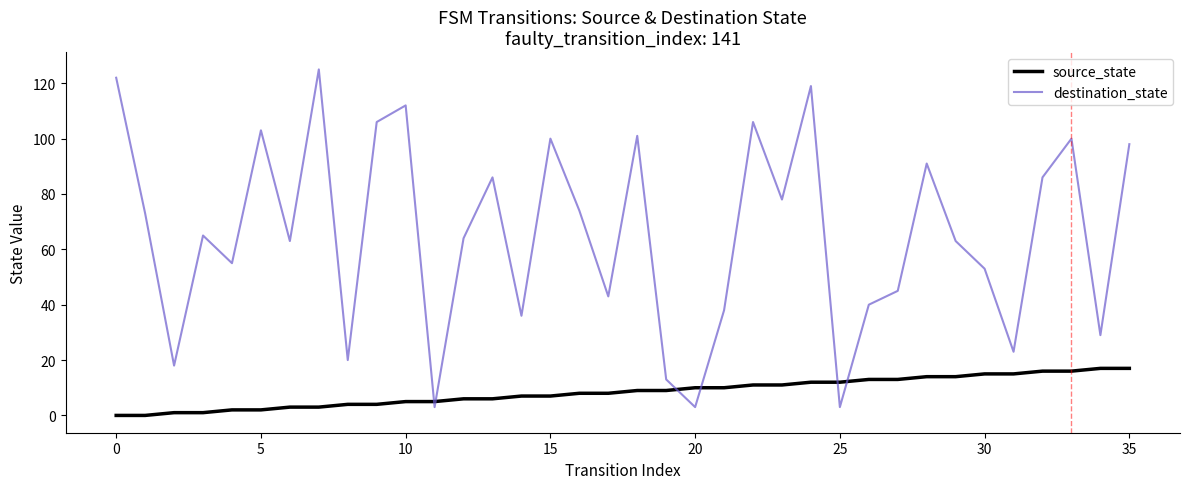

Rank the series by their average value, from highest to lowest.

destination_state, source_state